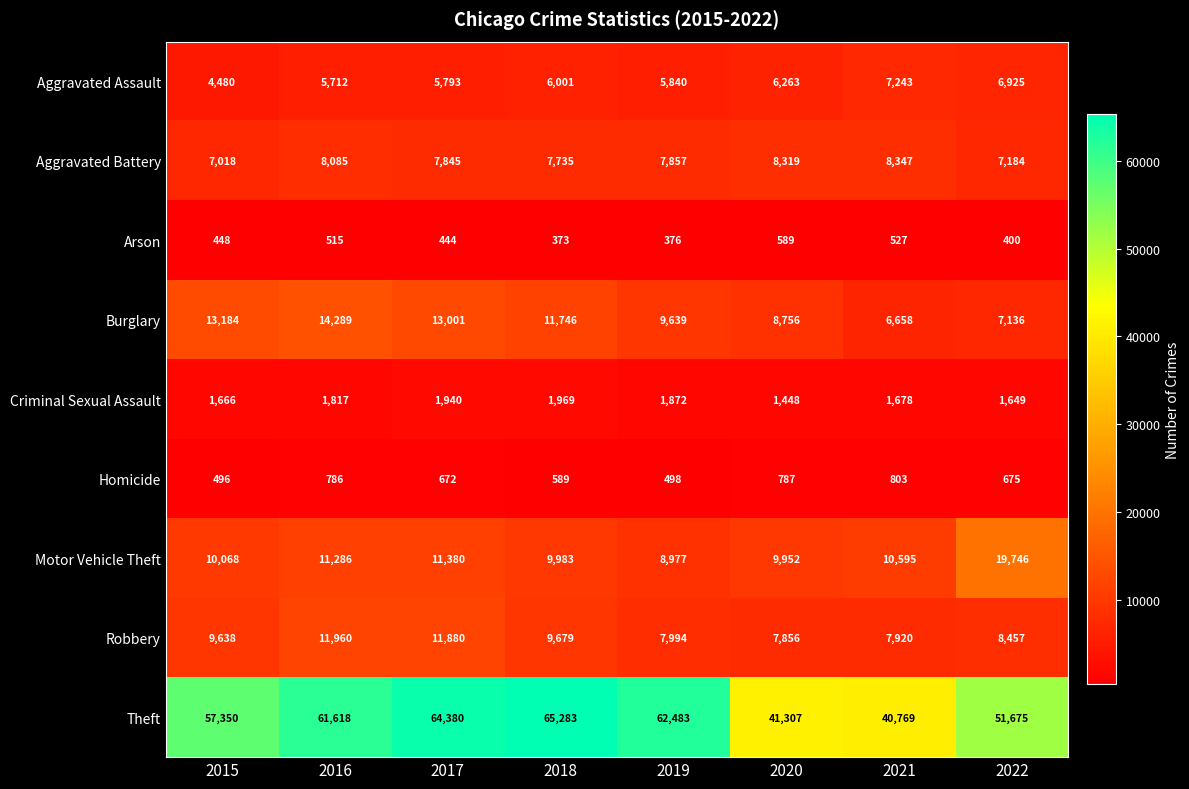

What is the minimum value shown in the chart?

373